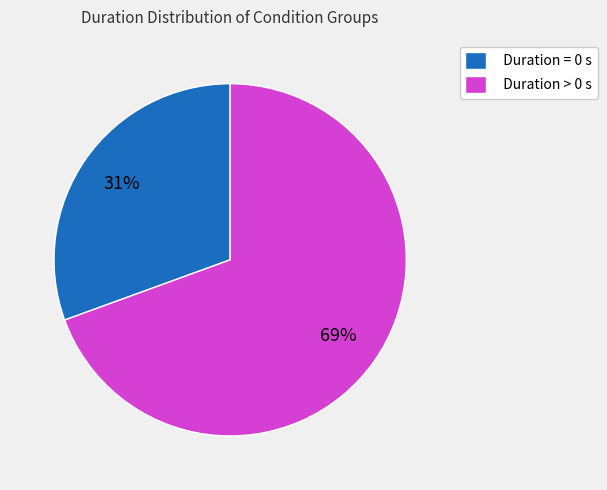

To the nearest percent, what is the average slice percentage?

50%